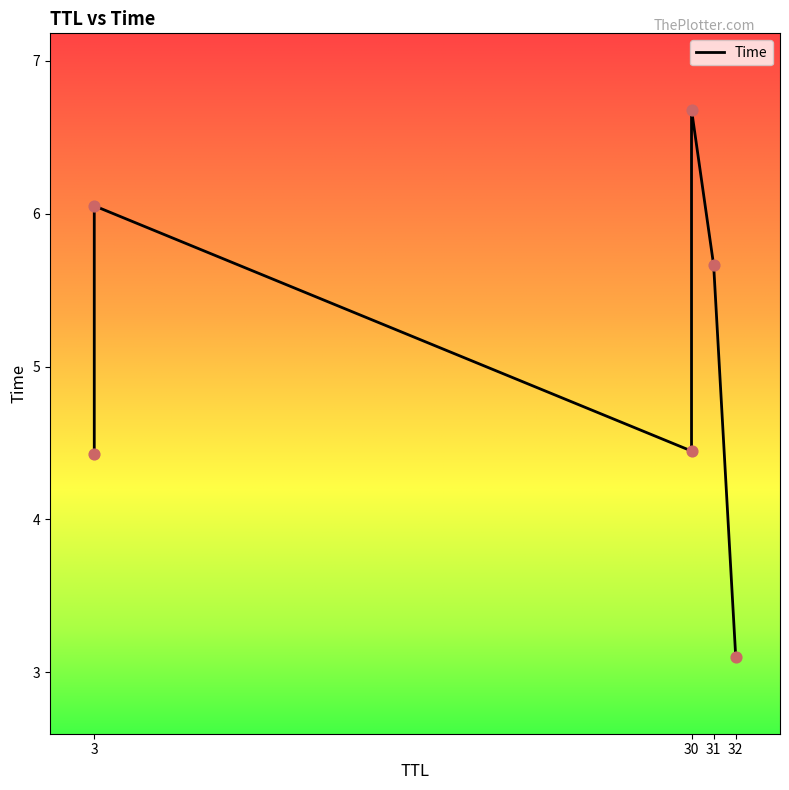

What is the ratio of the value at 30 to the value at 3?

1.5